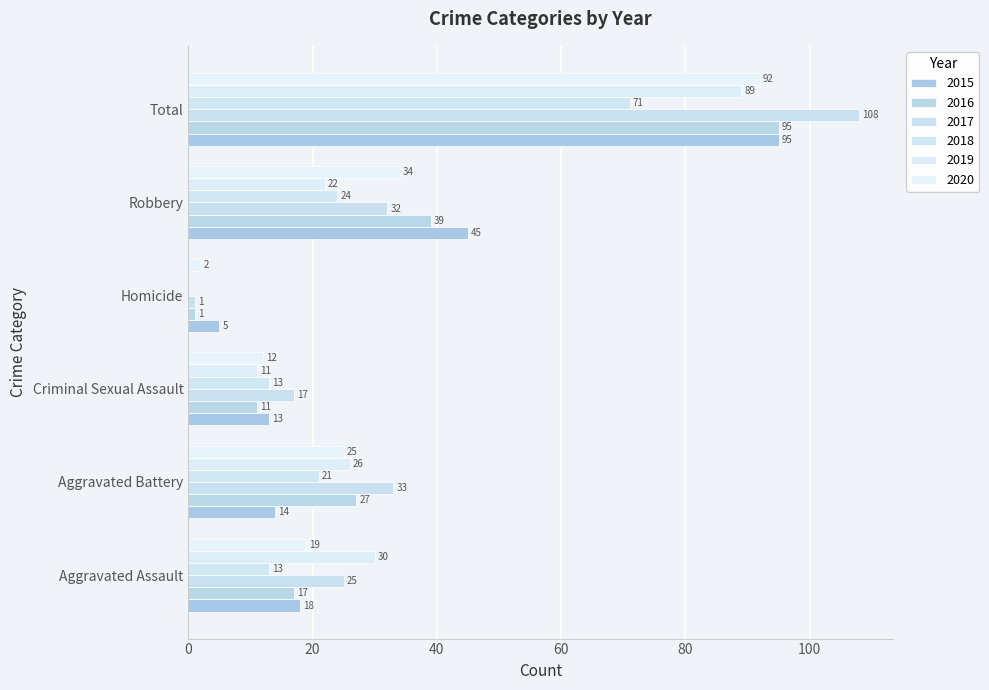

Where is 2015 nearest to the value 50?

Robbery